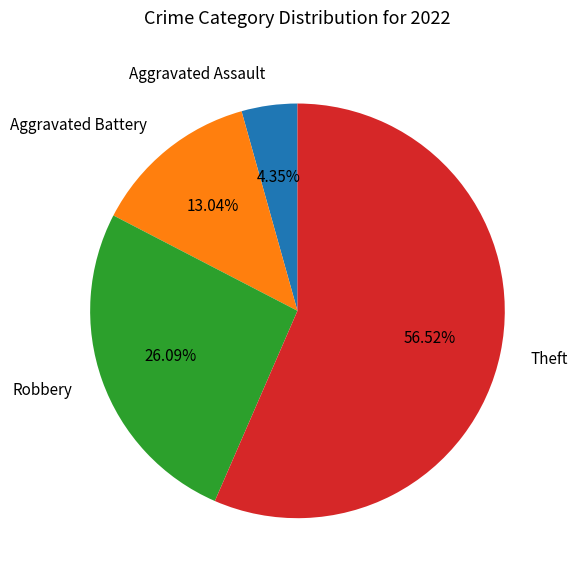

Which slice is the smallest?

Aggravated Assault